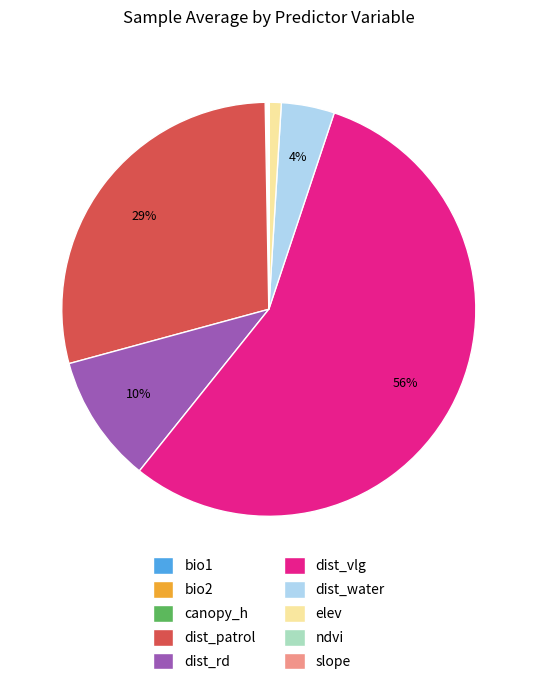

Which has a higher value, dist_patrol or dist_water?

dist_patrol